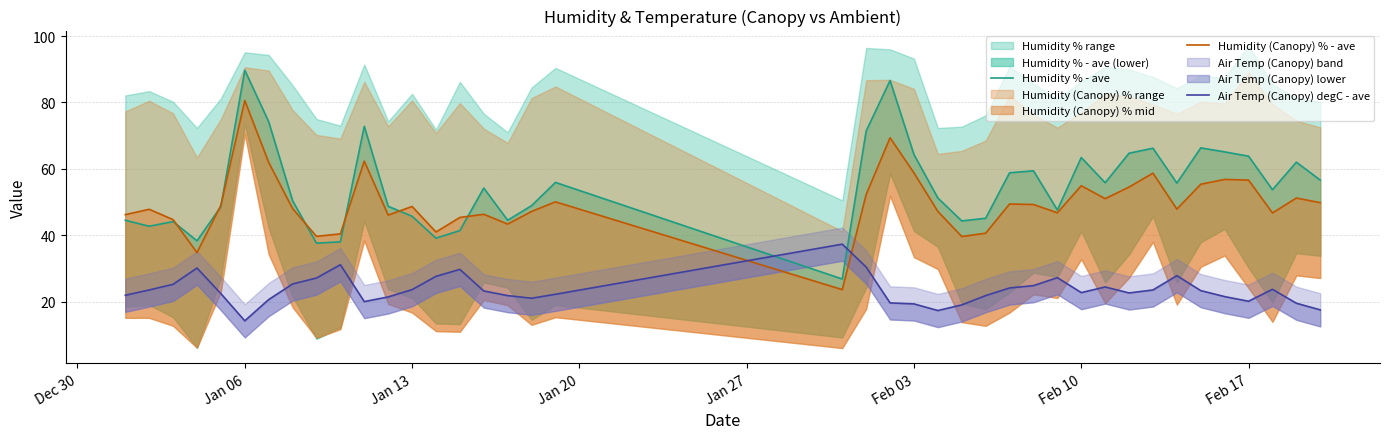

What is the label of the 7th point from the left?

Feb 10